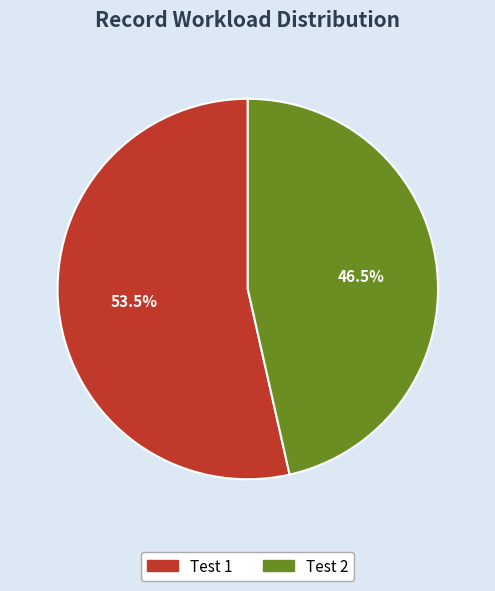

Combined, what portion of the pie is Test 2 and Test 1?

100.0%